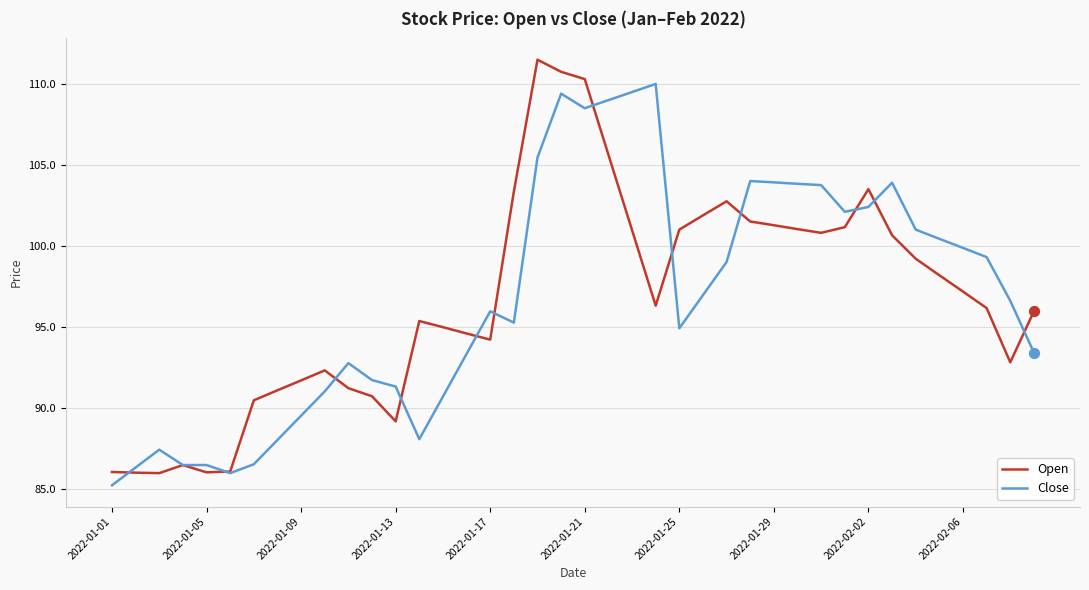

List the series in order of their peak value, highest first.

Open, Close